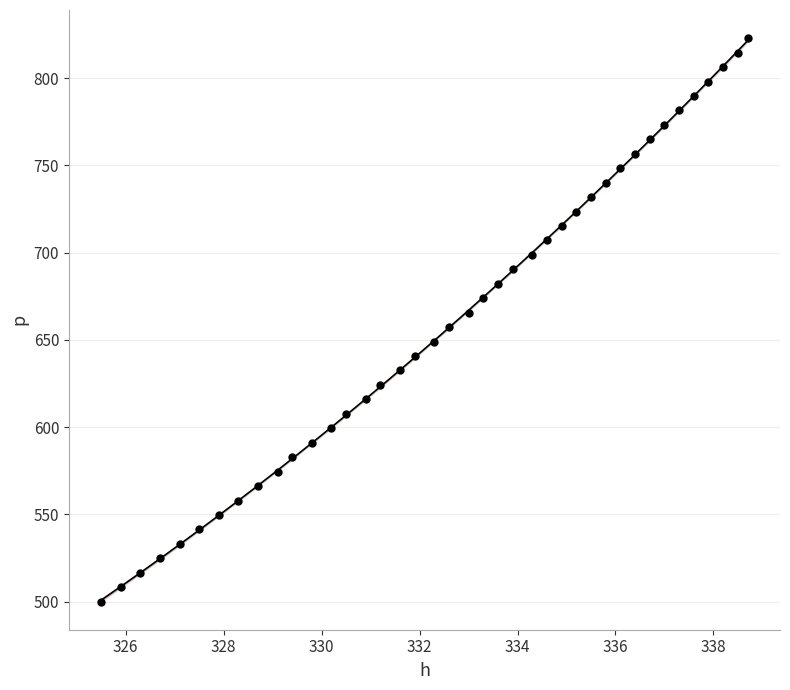

What is the range of X values (max minus min)?

13.2